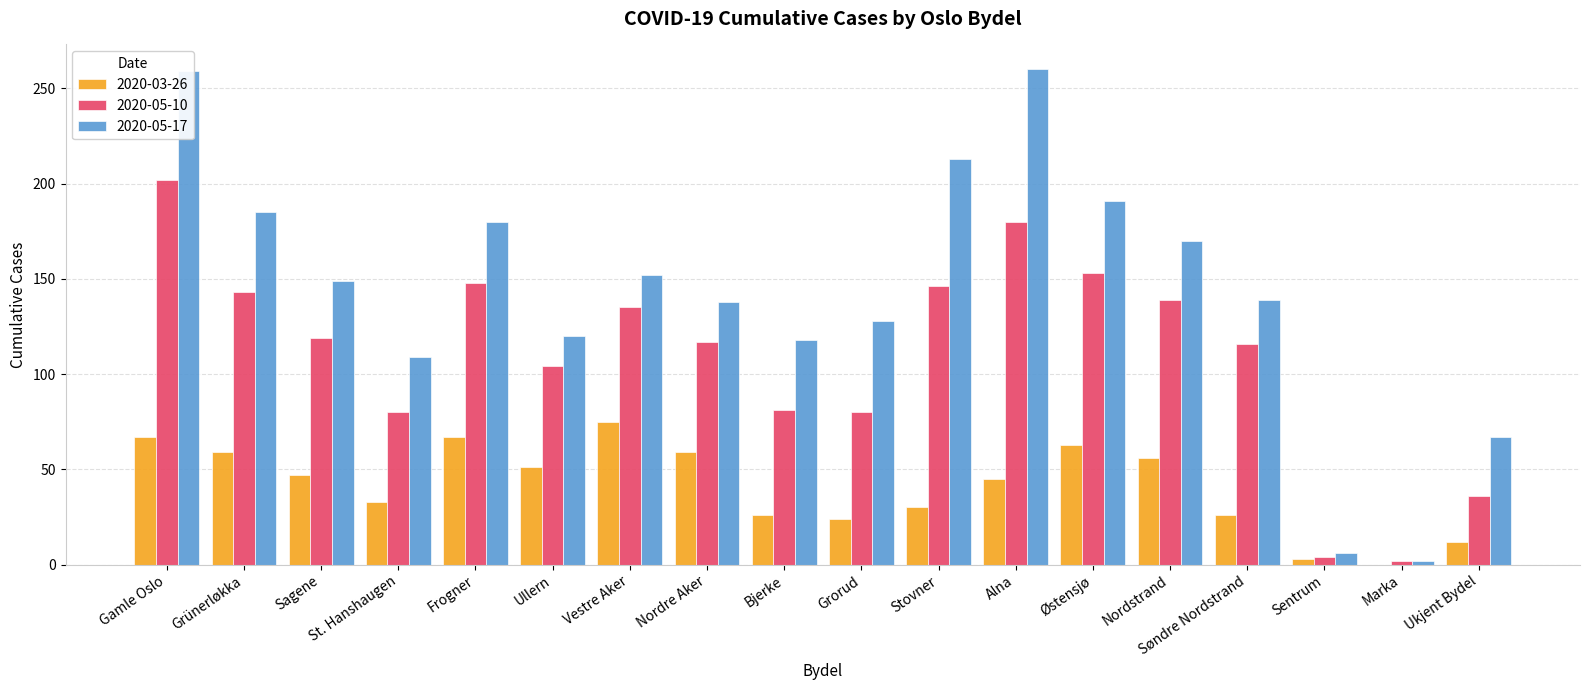

The value of 2020-05-17 at Gamle Oslo is 259. True or false?

True